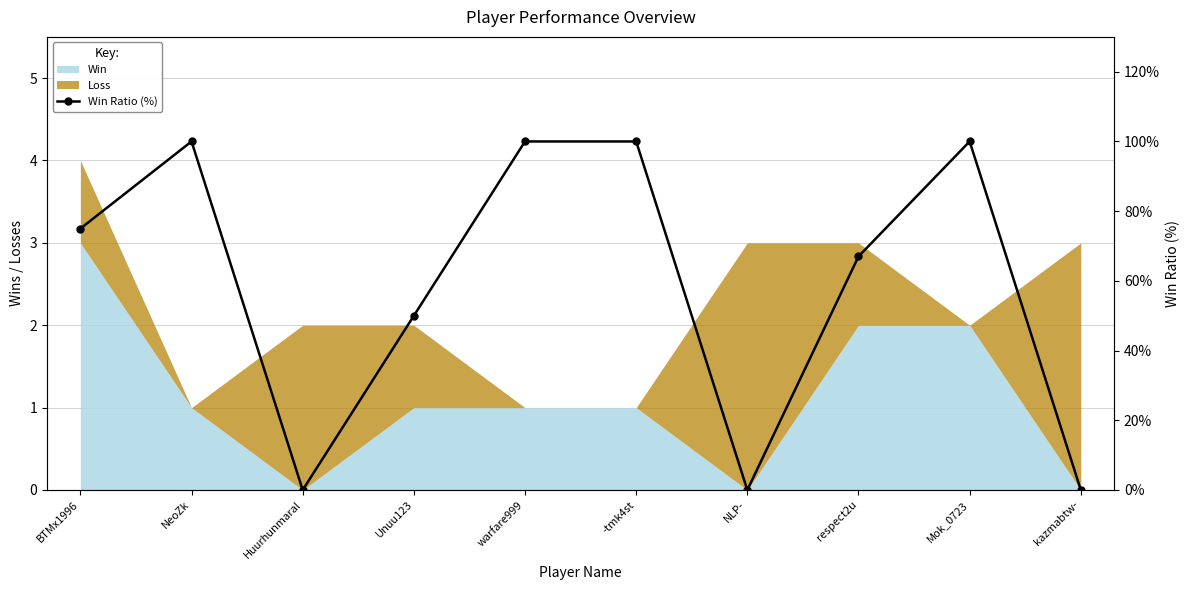

True or false: there are more than 2 points higher than both neighbors.

False